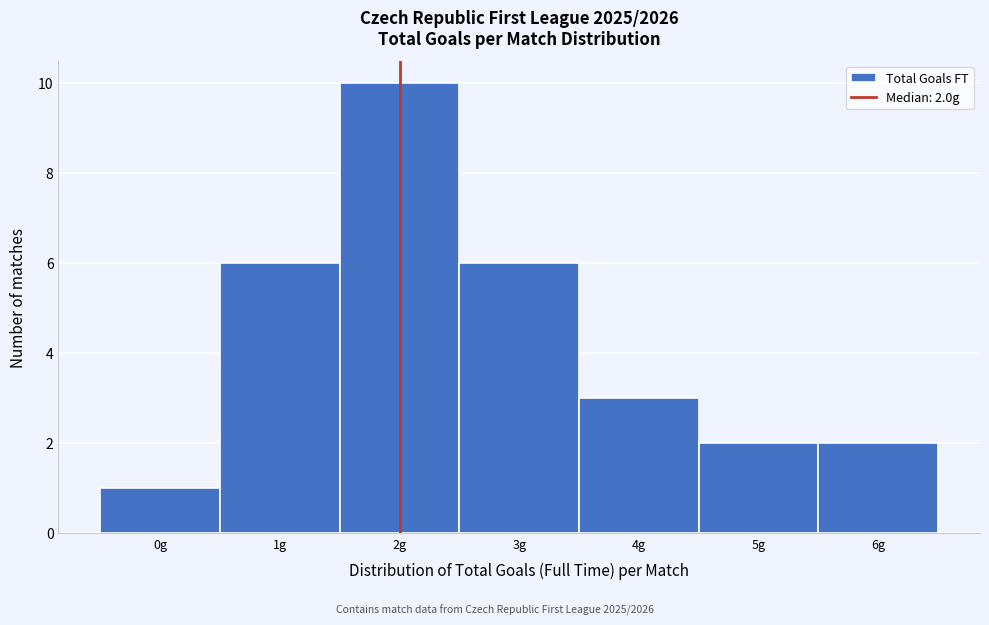

Which range on the x-axis has the tallest bar?

1.5 to 2.5